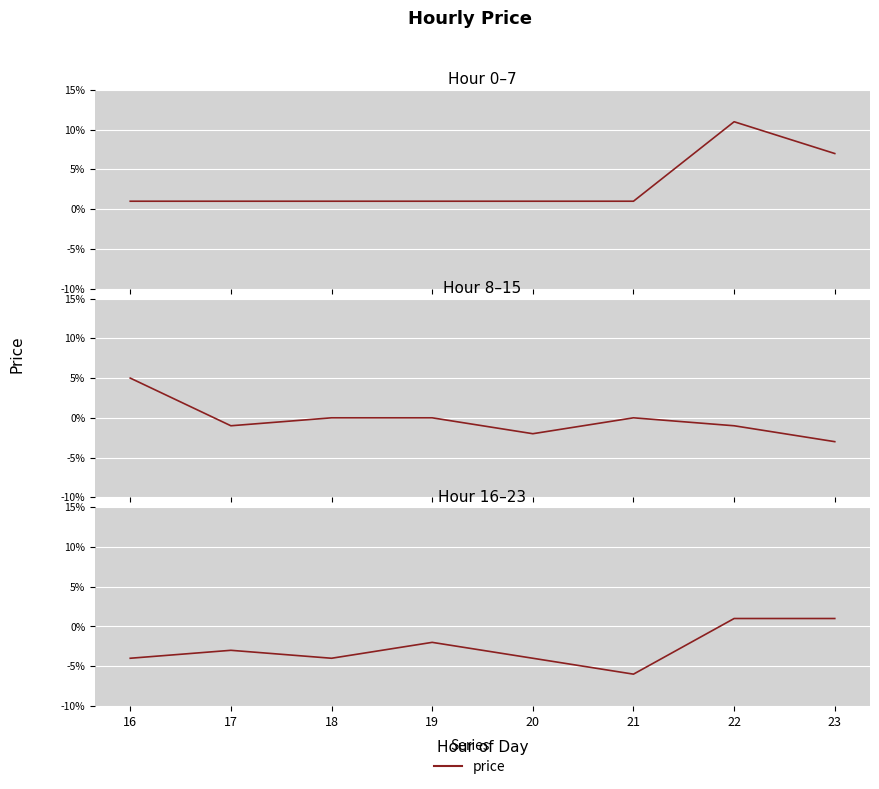

What is the difference between the maximum and second lowest values?

0.1